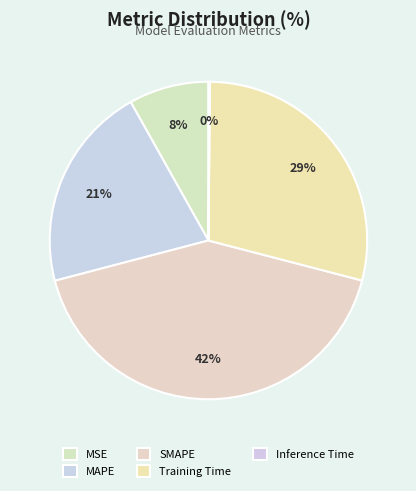

To the nearest percent, what is the difference between the largest and smallest slice percentages?

42%